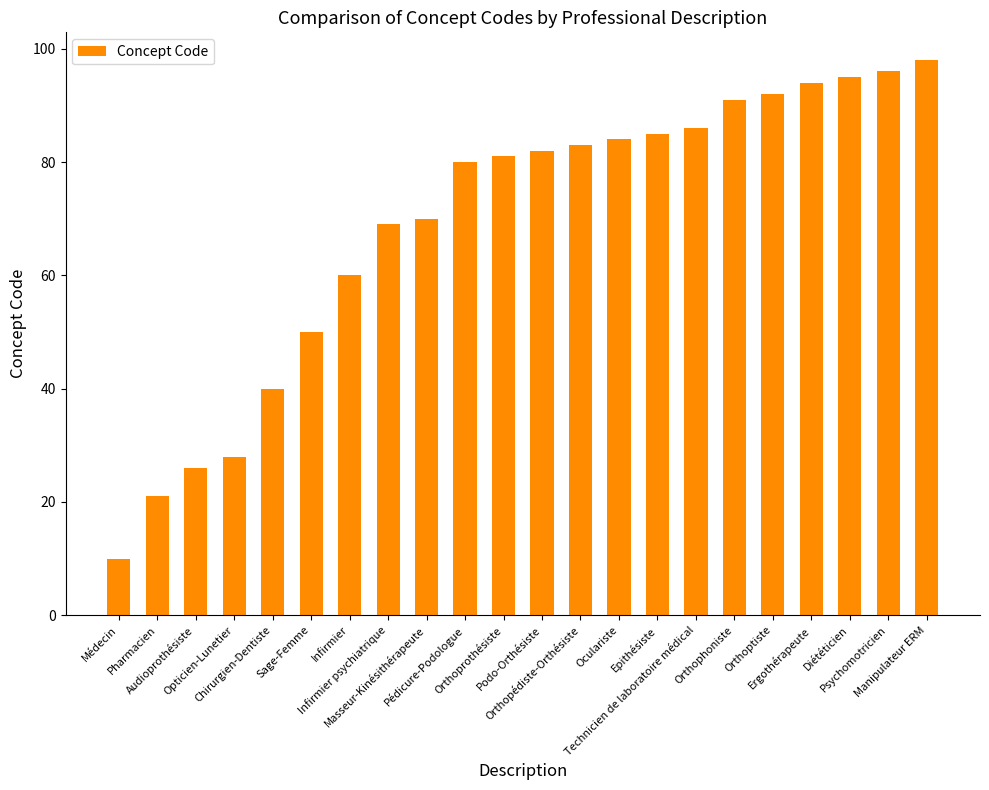

How many categories are shown in the chart?

22